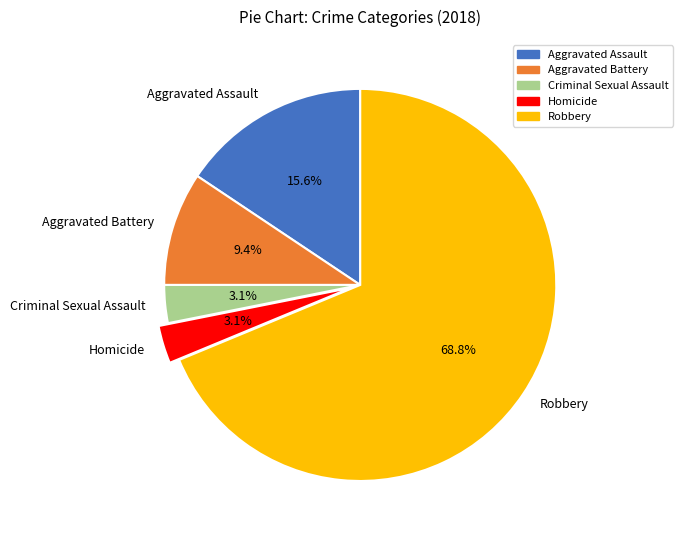

To the nearest percent, what portion does Criminal Sexual Assault represent?

3%